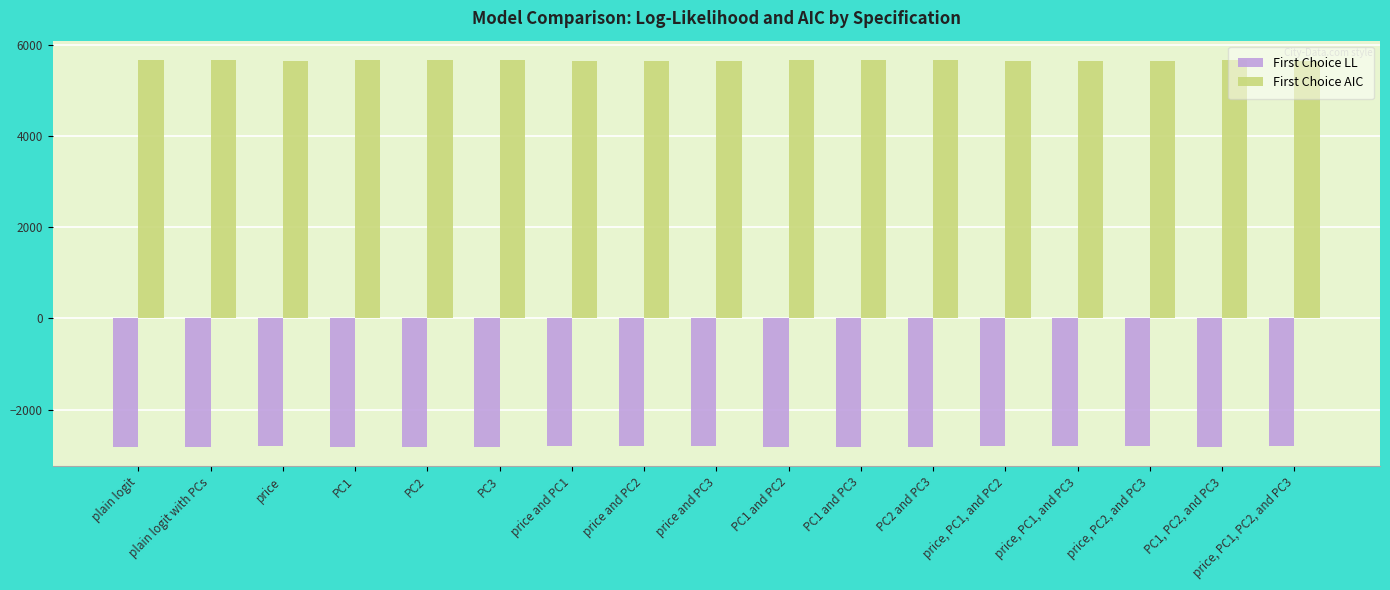

What is the spread (max minus min) of values at PC1 and PC2?

8464.9